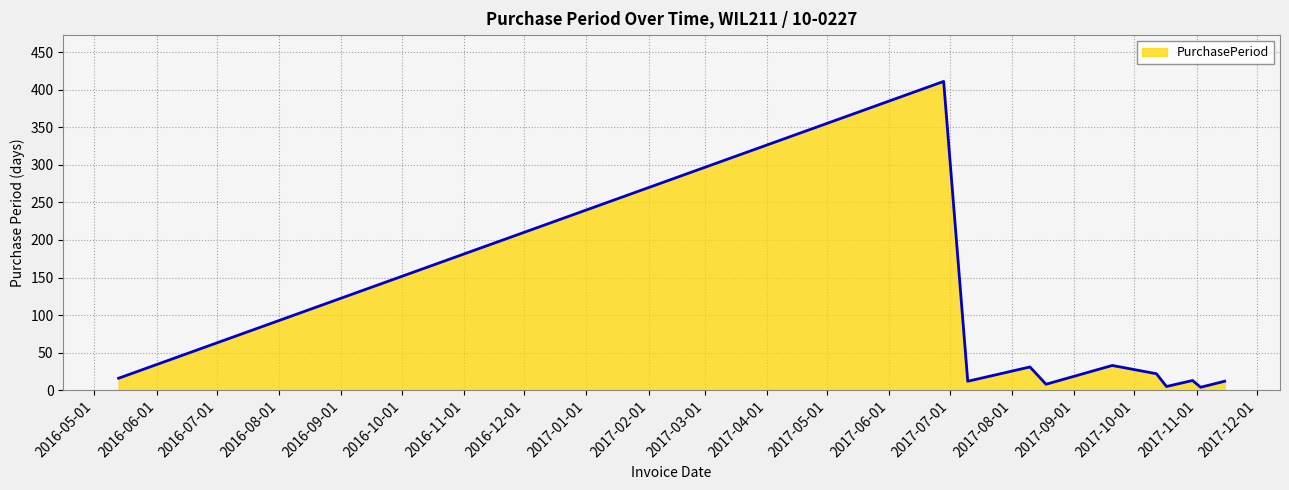

What is the difference between the maximum and minimum values?

407